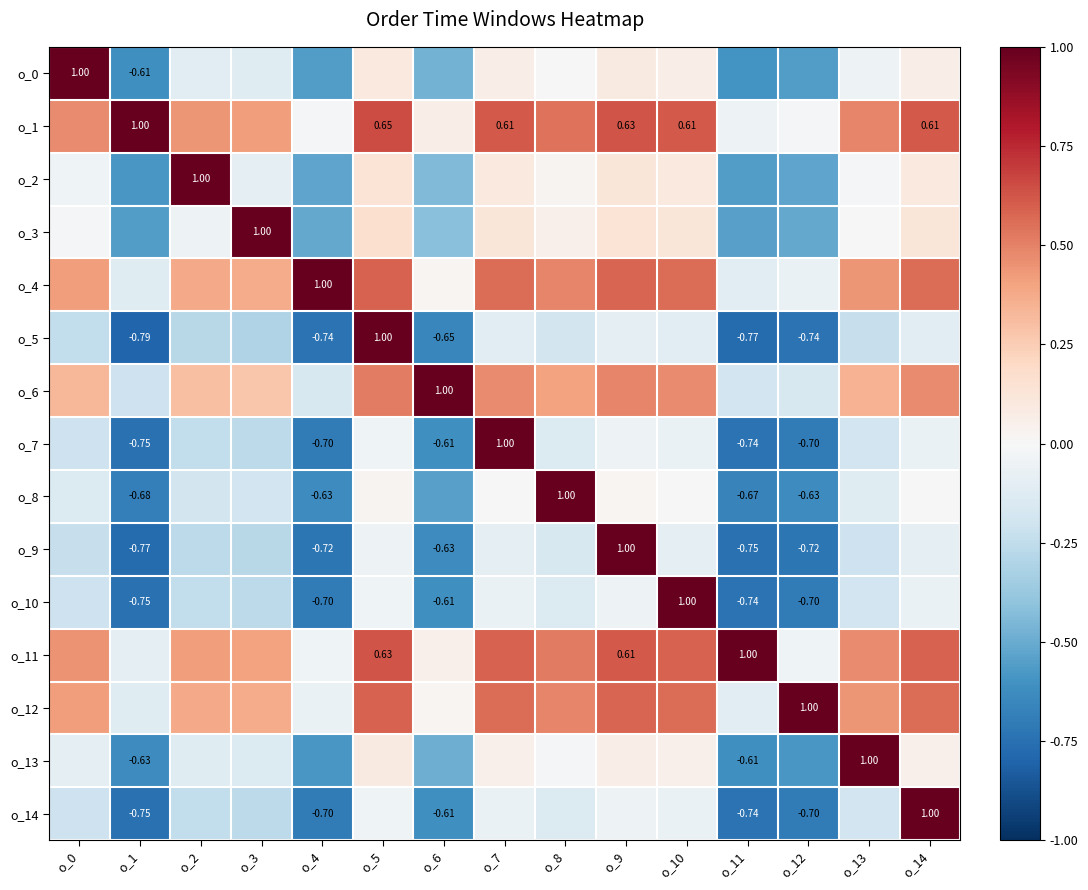

Is the value of o_6 at o_10 greater than the value of o_11 at o_13?

No